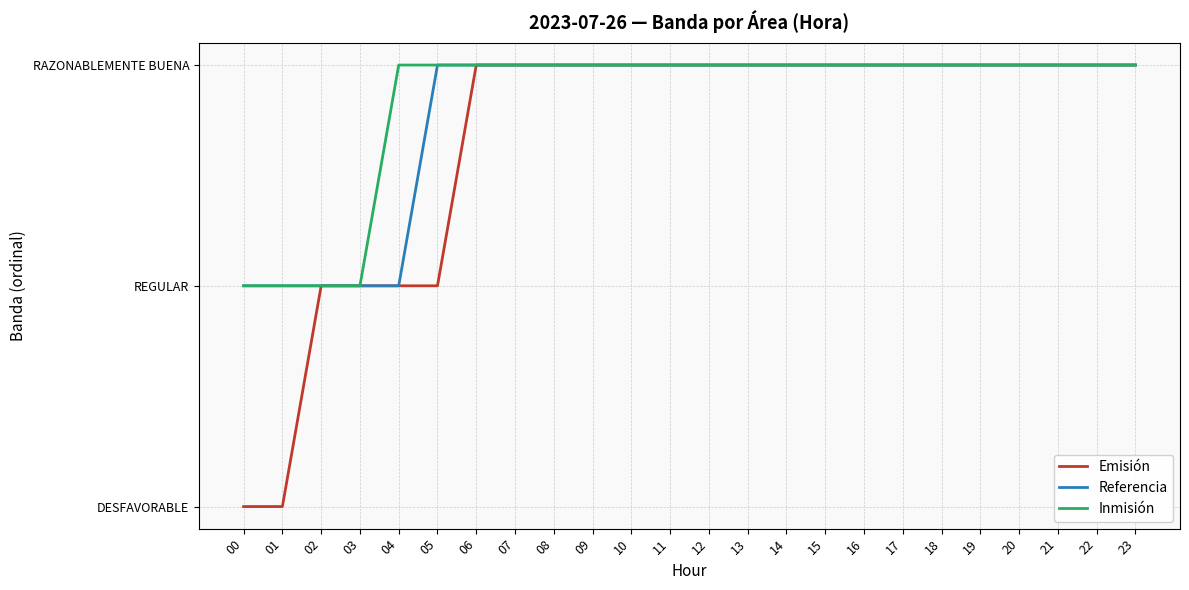

At 11, list the series in order from largest to smallest.

Emisión, Referencia, Inmisión